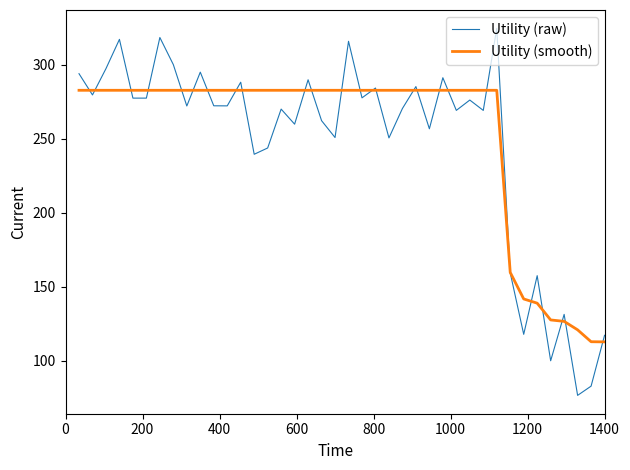

Is this an area chart (filled region under the line)?

No